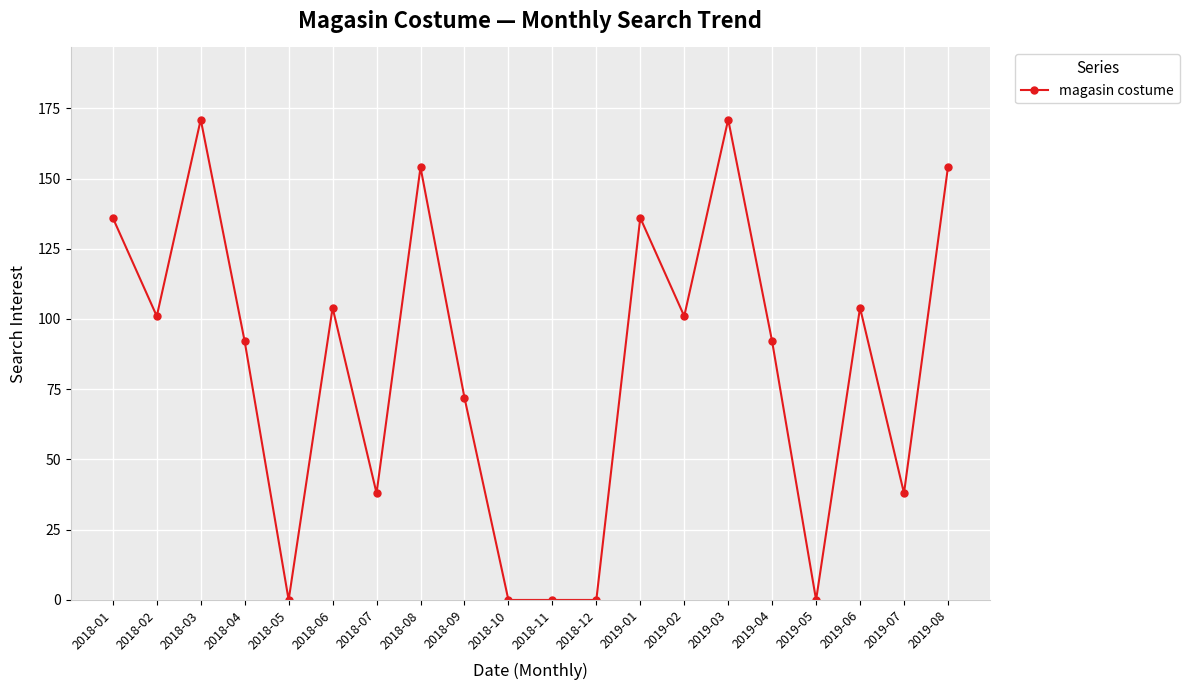

What is the difference between the values at 2018-02 and 2019-05?

101